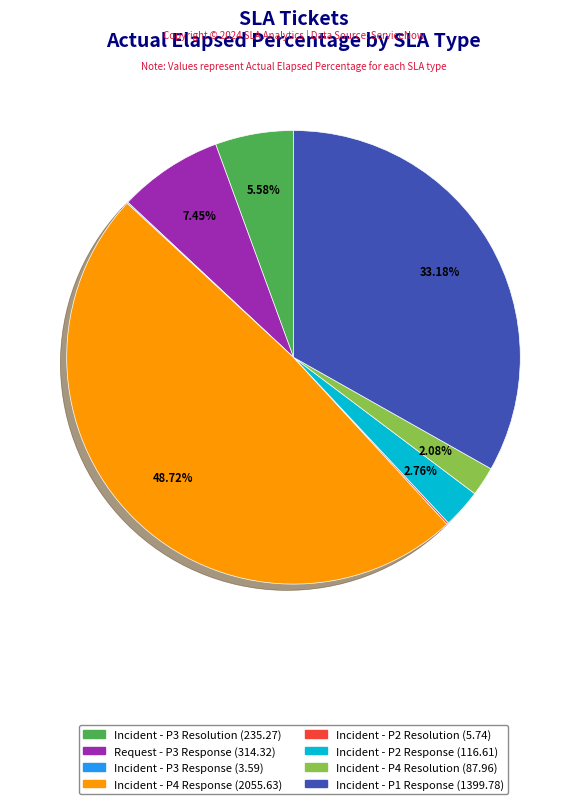

To the nearest percent, what percentage of the pie is Incident - P3 Resolution?

6%